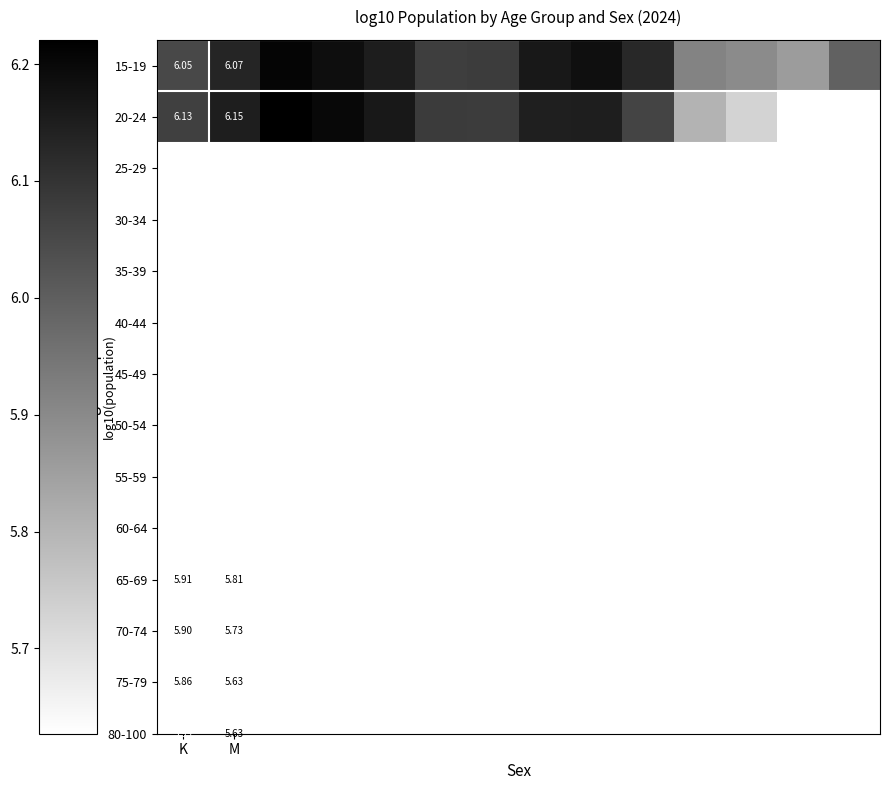

Which series has the largest range (max minus min)?

20-24